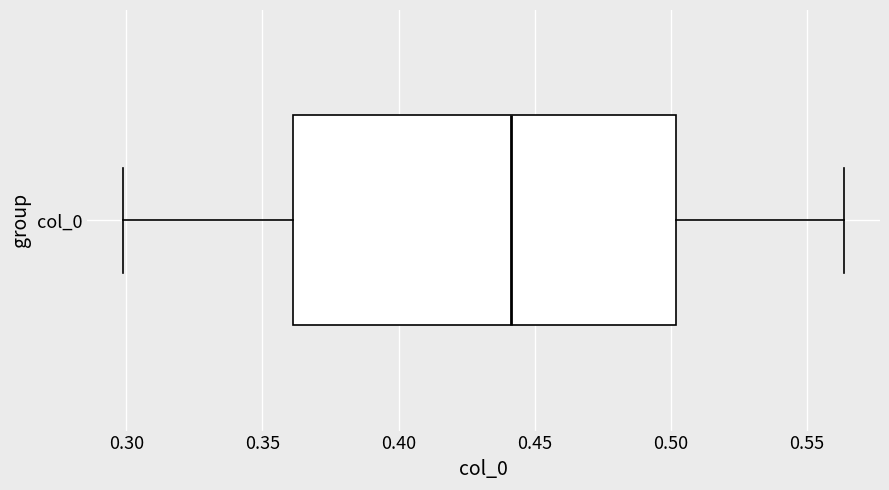

Transcribe this box plot: give where the median line is, the range the box spans, and where the two whiskers end, as read against the x-axis. The values are not printed on the chart, so give them approximately, as read against the axis.

median 0.440, box 0.360 to 0.500, whiskers 0.300 to 0.565